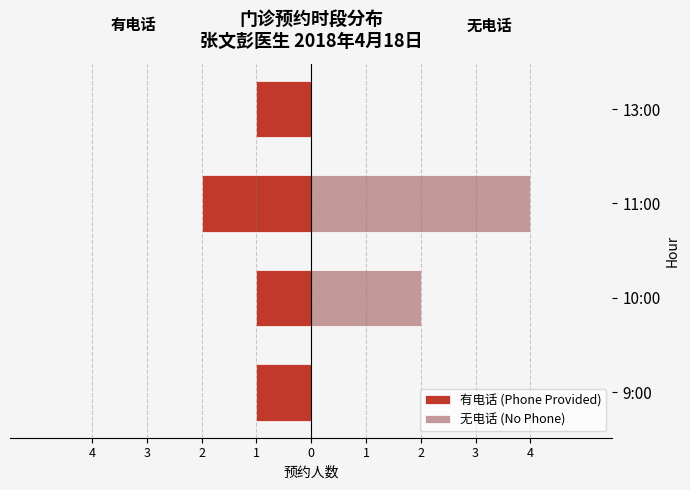

What are all the series names shown in the legend?

有电话 (Phone Provided), 无电话 (No Phone)